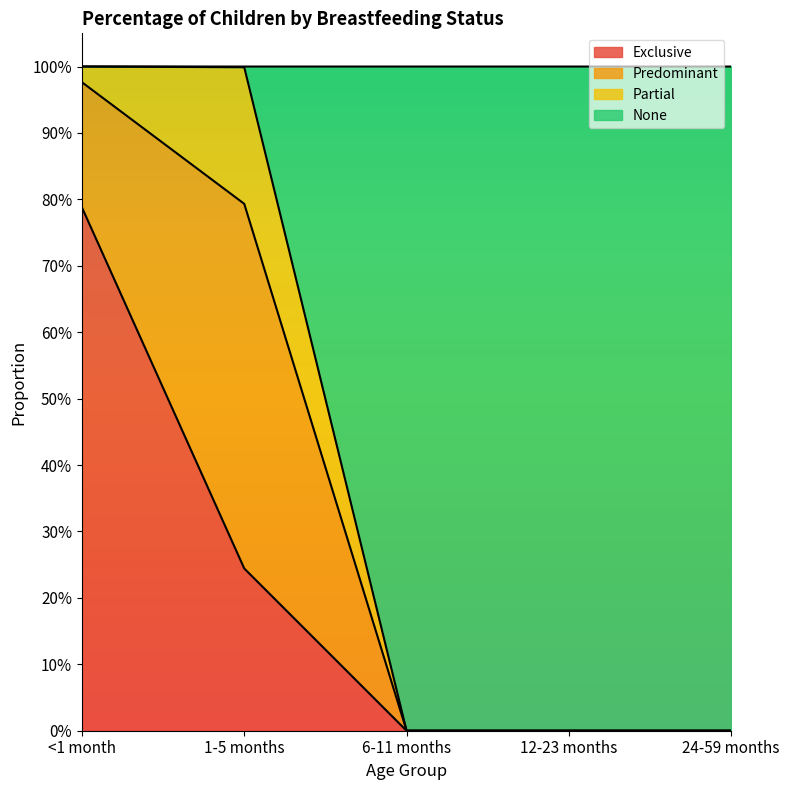

What is the average value of the Exclusive series?

0.2